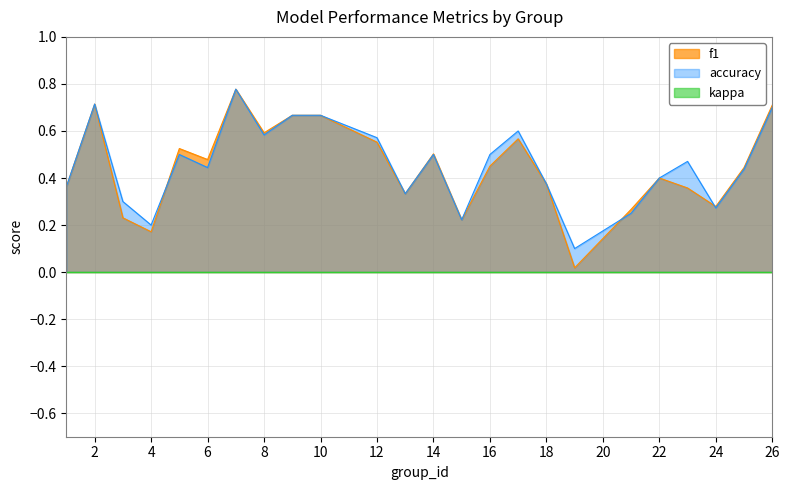

Which series has the widest spread of values?

f1